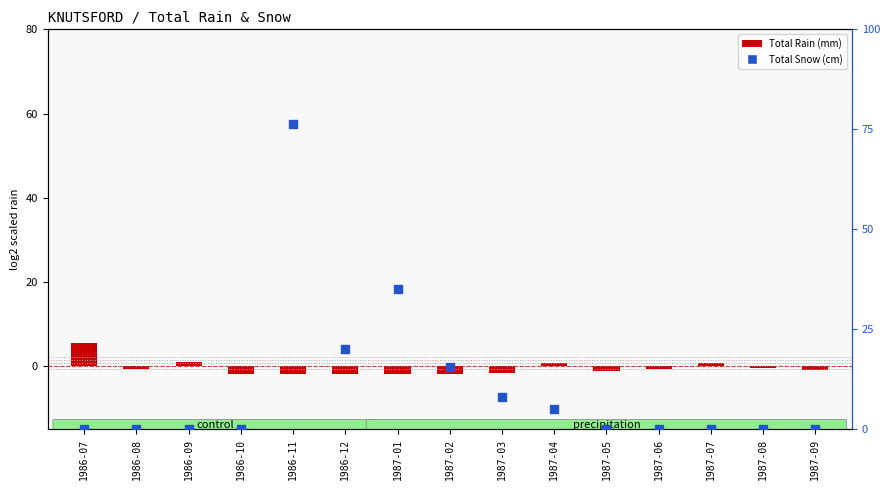

Which series contains the lowest Y value?

Total Rain (mm)